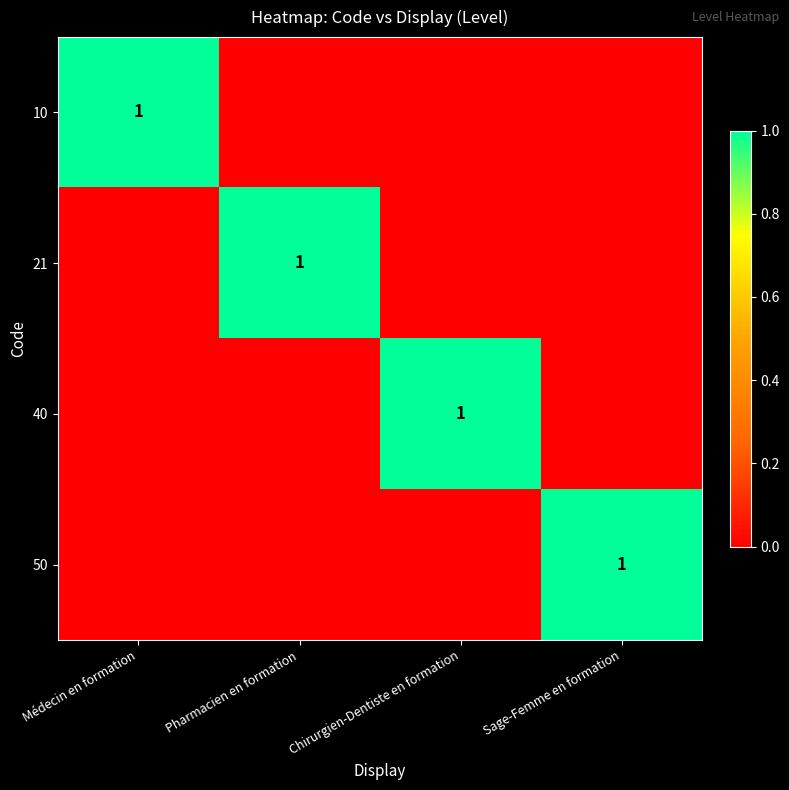

The value of 10 at Médecin en formation is 0. True or false?

False